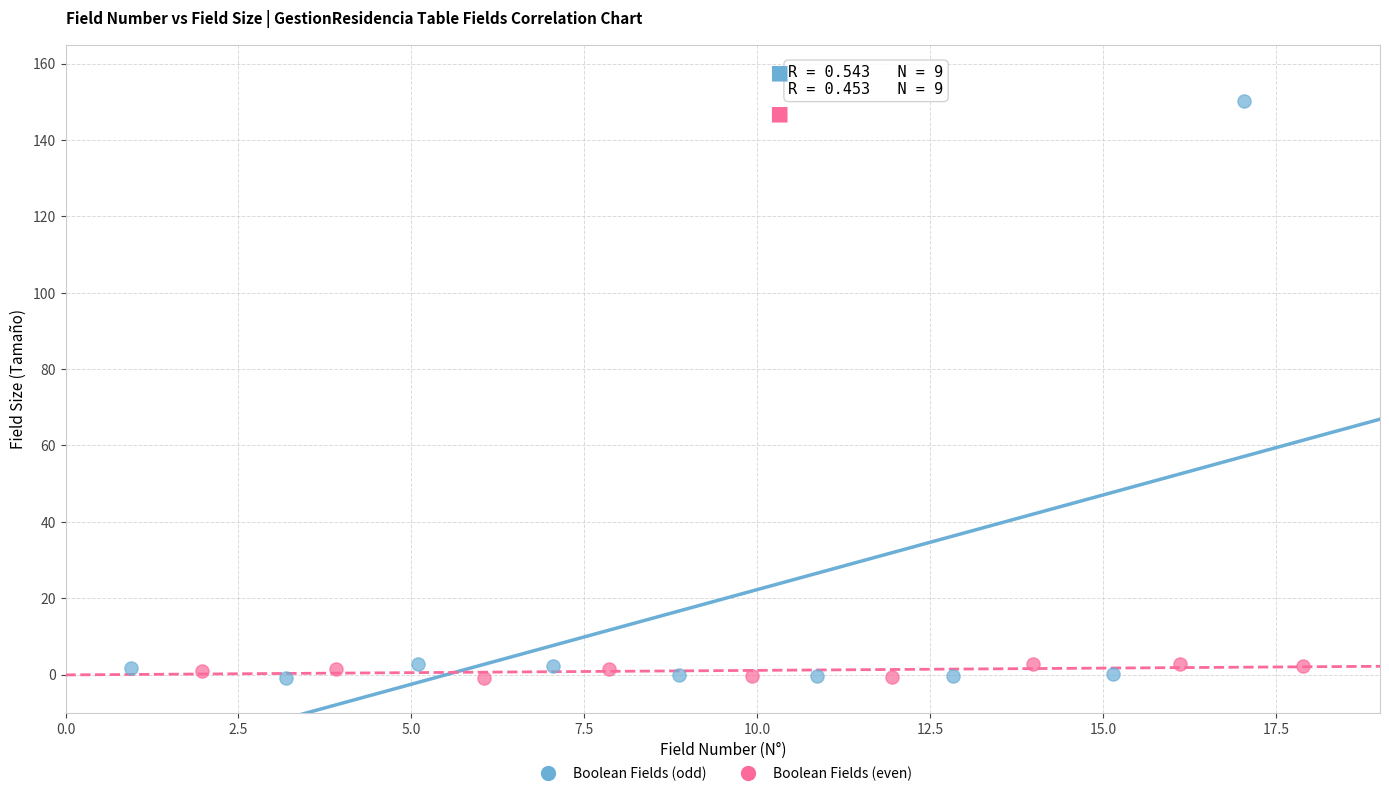

Which series reaches the maximum Y coordinate?

Boolean Fields (odd)